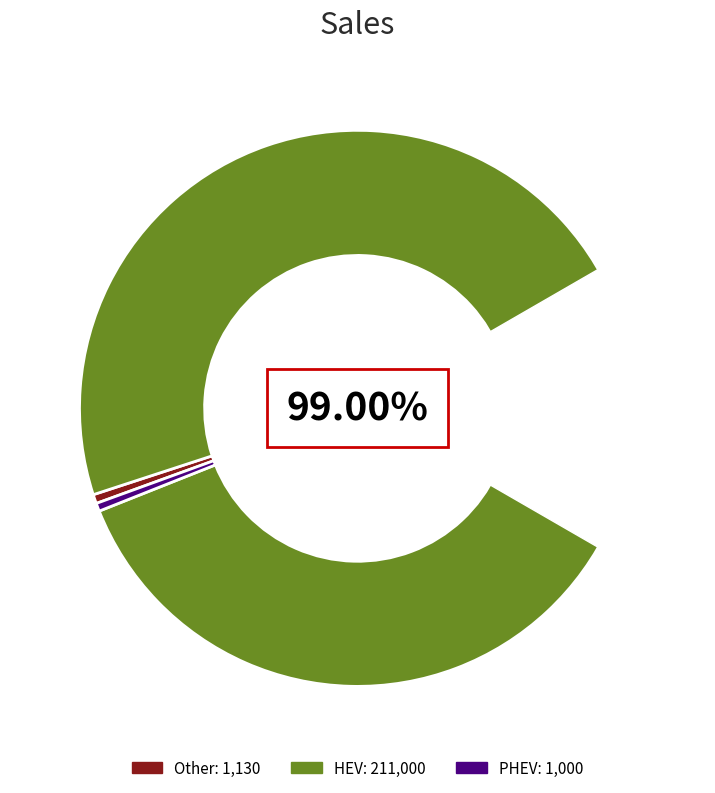

Does Other account for over 50% of the chart?

No